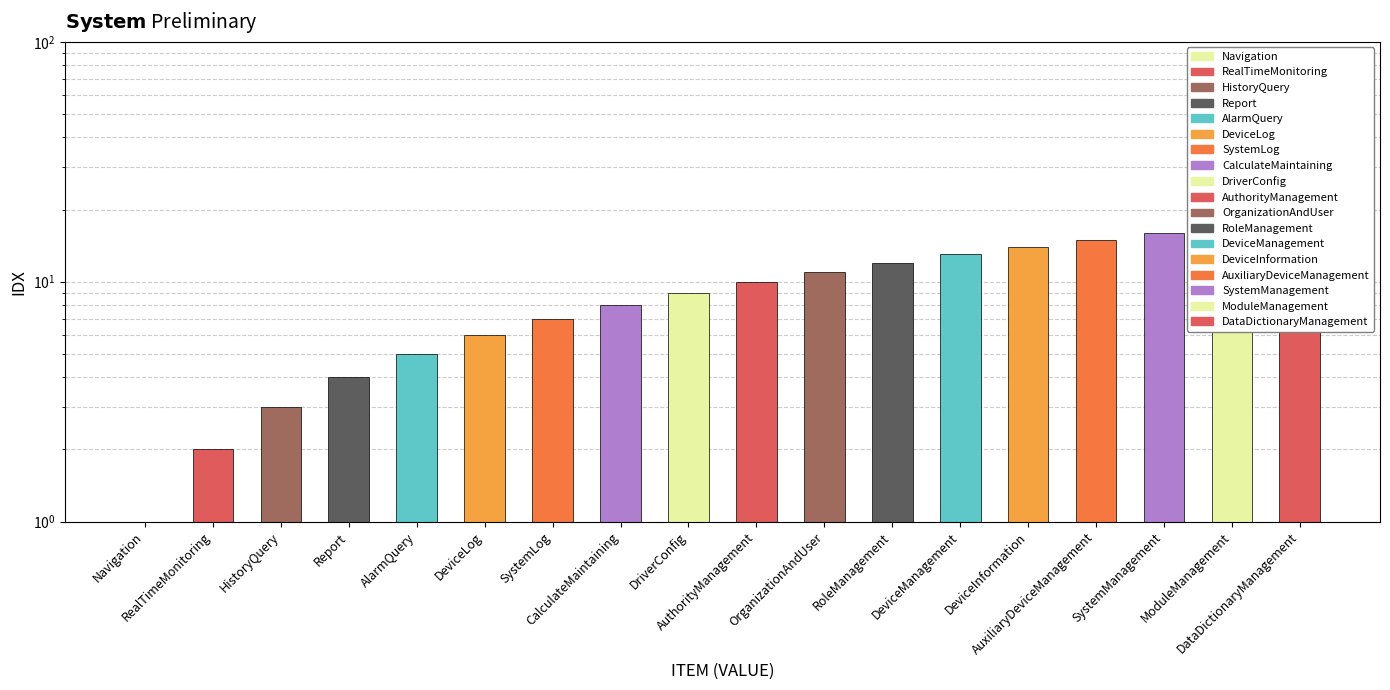

Are the bars grouped side by side (vs. stacked)?

No